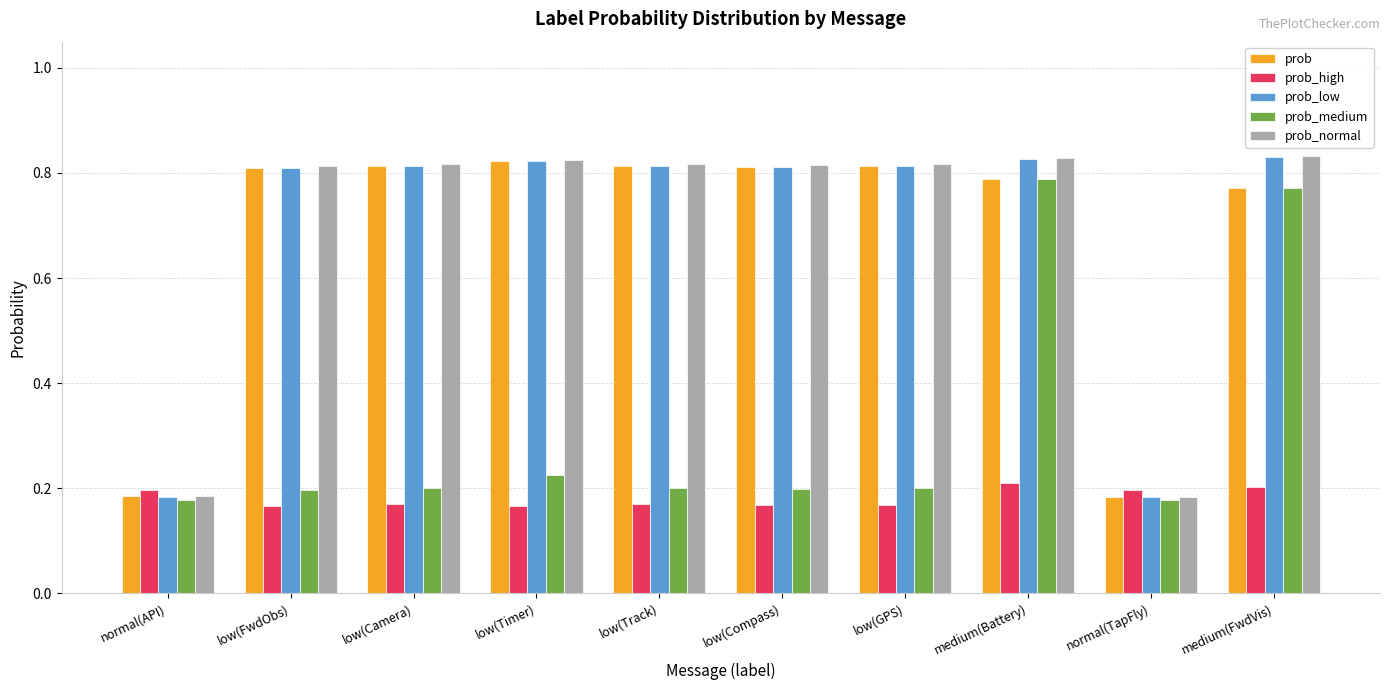

How many prob values are between 0 and 1?

10